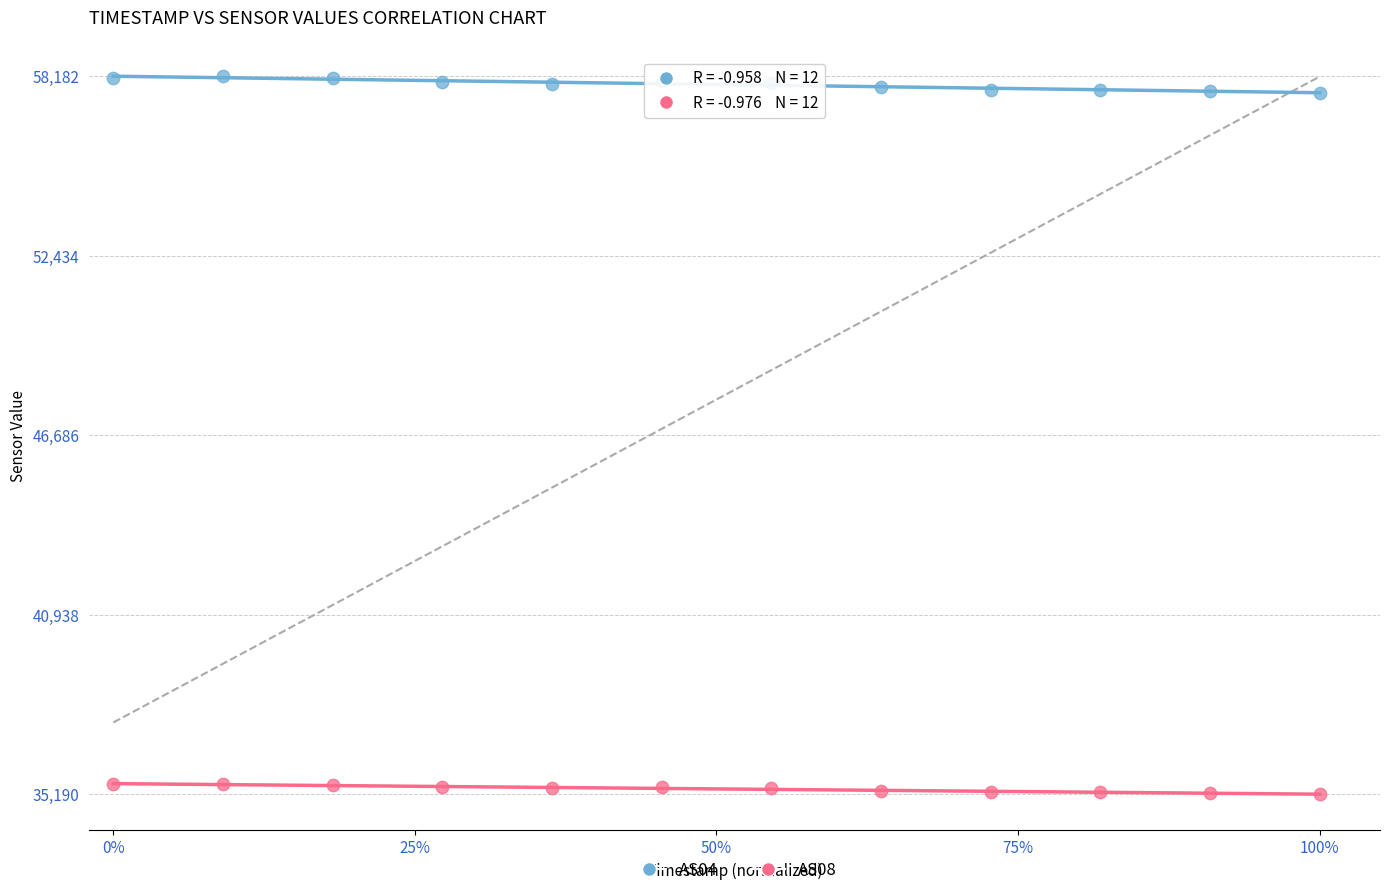

Across all data points, what is the range of Y values (max minus min)?

22992